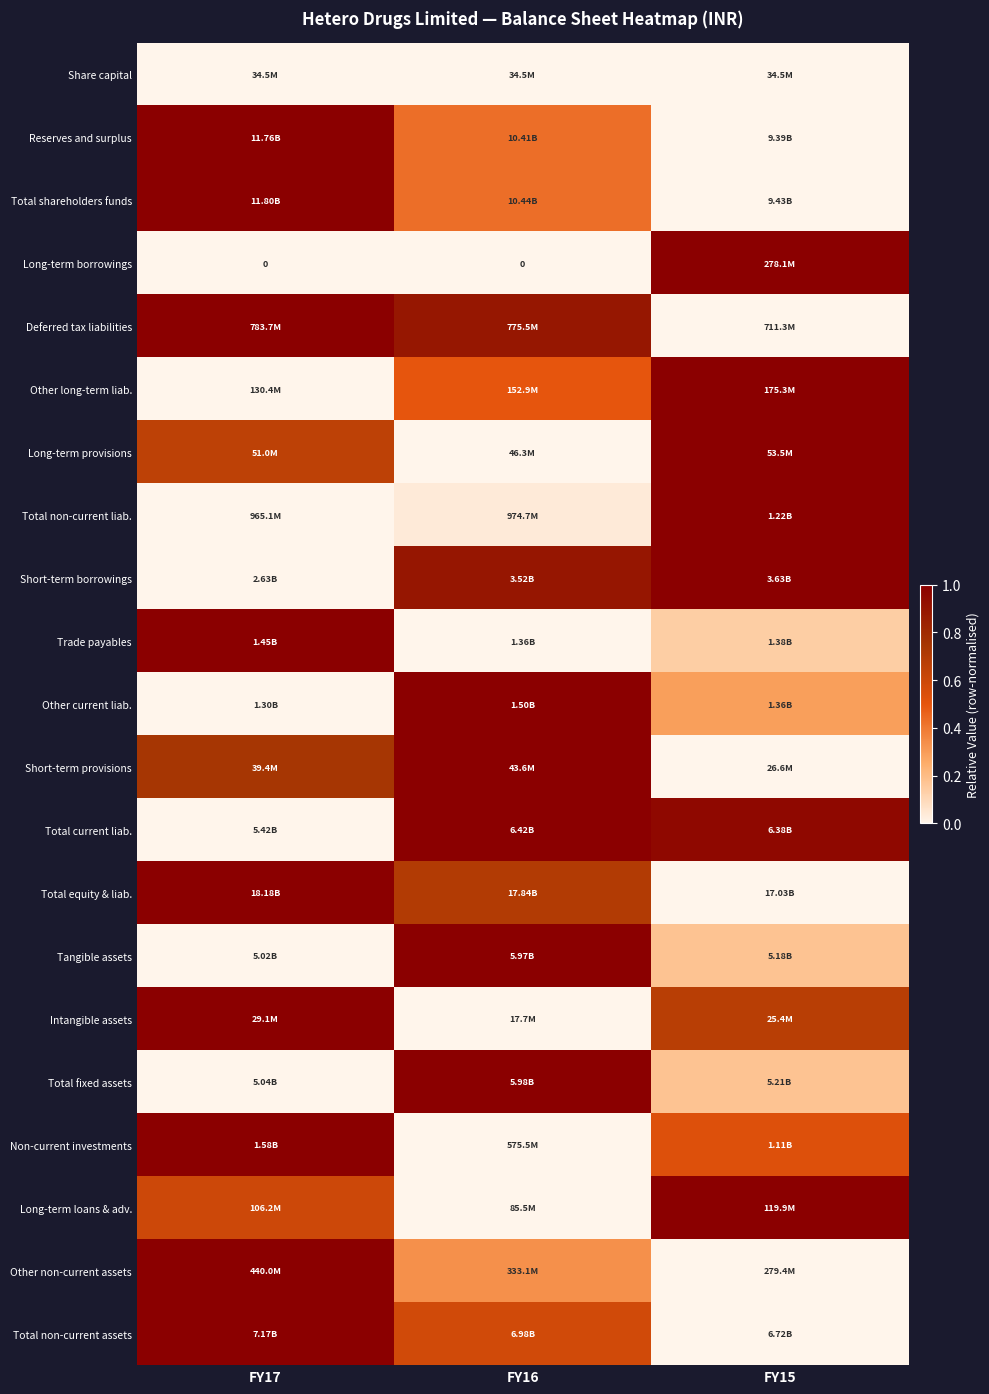

Which has a higher value, FY16 or FY15?

FY16